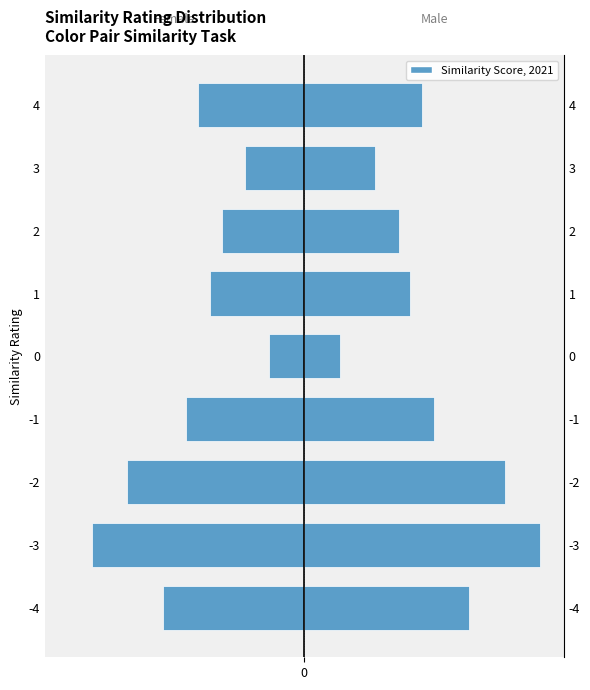

Rank the series by their maximum value, from highest to lowest.

Male, Female